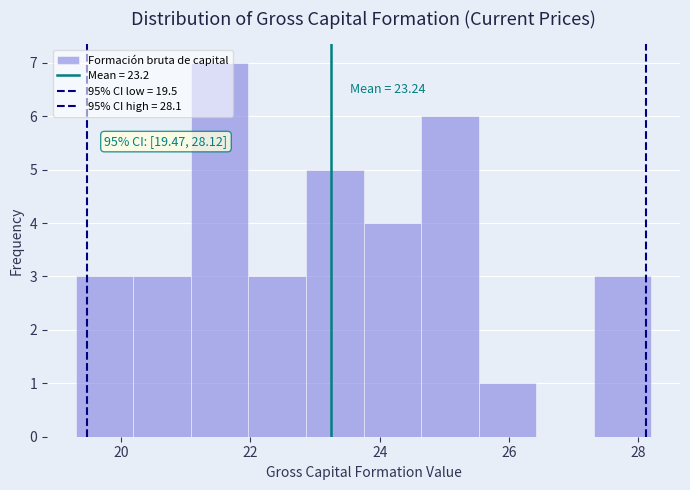

Over which range of the x-axis is the bar tallest?

21.0 to 22.0